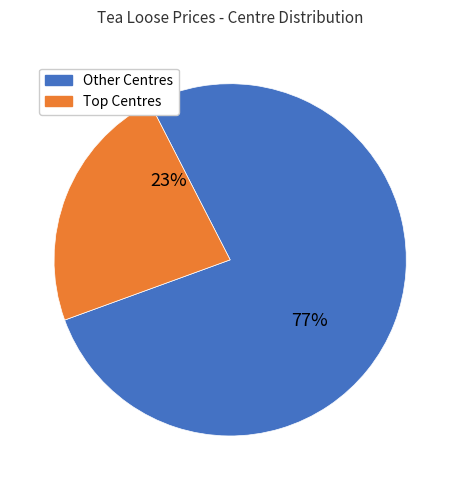

To the nearest percent, what is the difference between the largest and smallest slice percentages?

54%